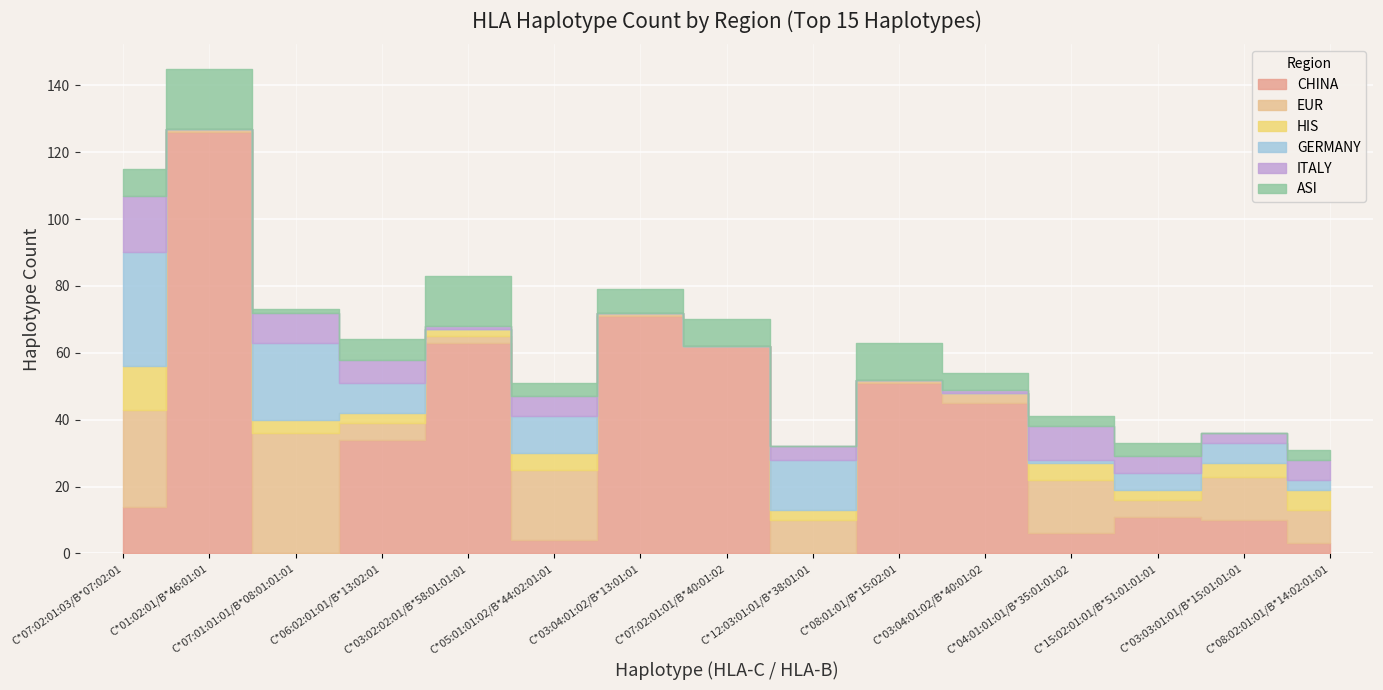

True or false: EUR and HIS cross at least once.

False